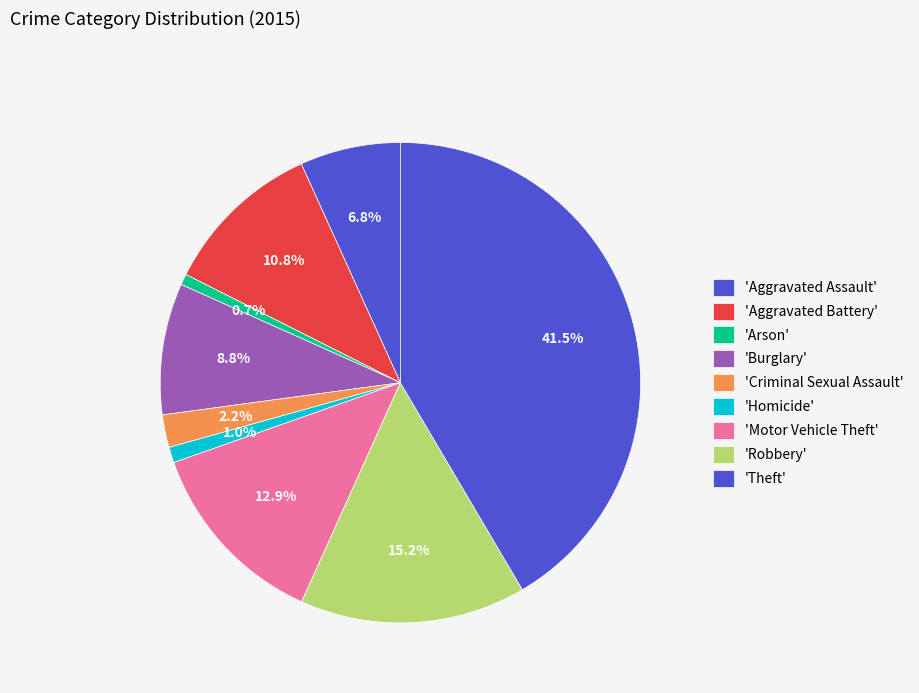

Rank the categories by value from highest to lowest.

Theft, Robbery, Motor Vehicle Theft, Aggravated Battery, Burglary, Aggravated Assault, Criminal Sexual Assault, Homicide, Arson